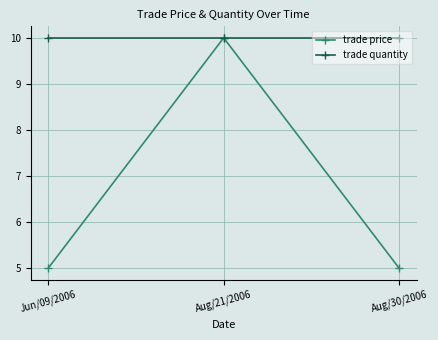

Does the chart display data point markers on the line(s)?

Yes